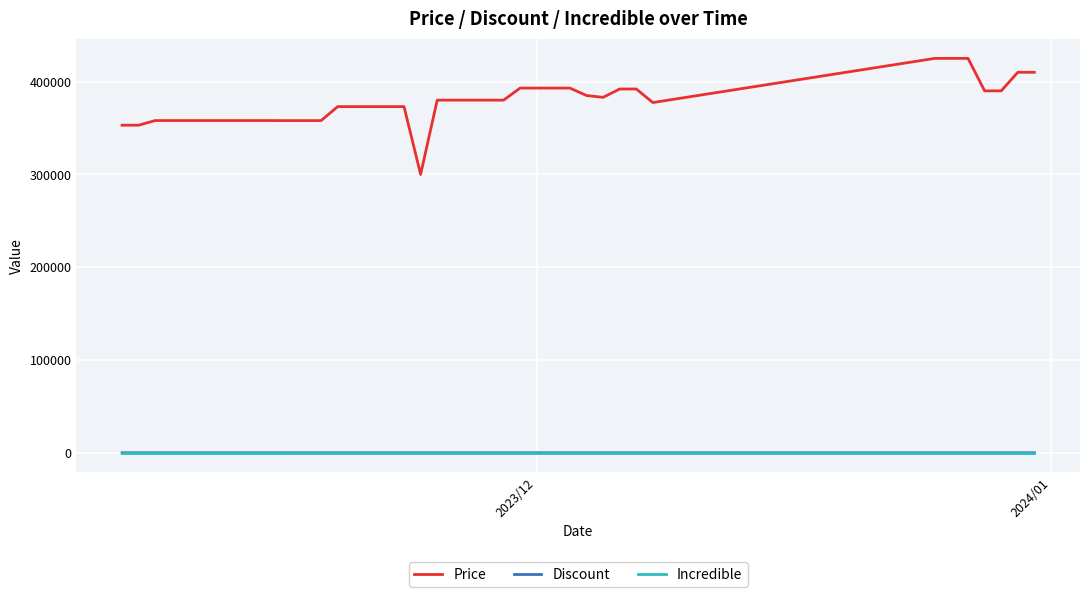

What is the average value of the Discount series?

3